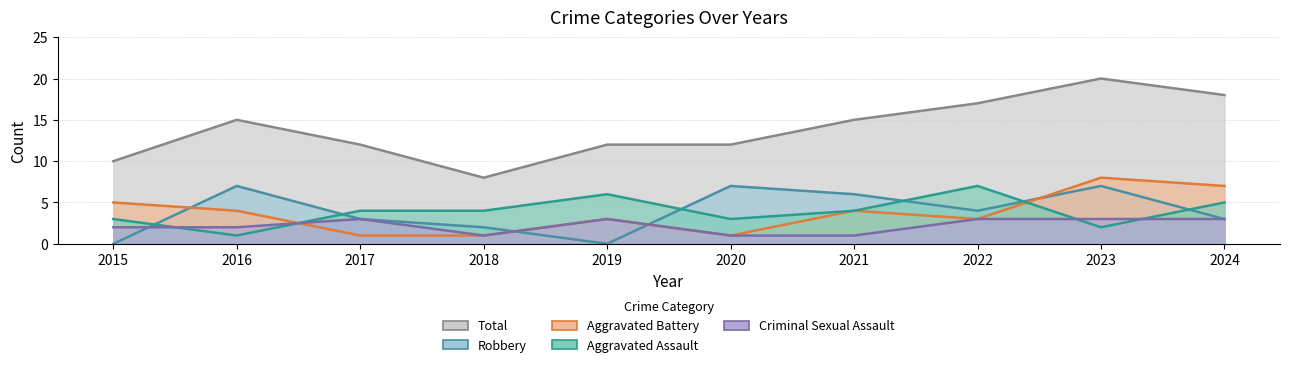

How many series are shown in this chart?

5